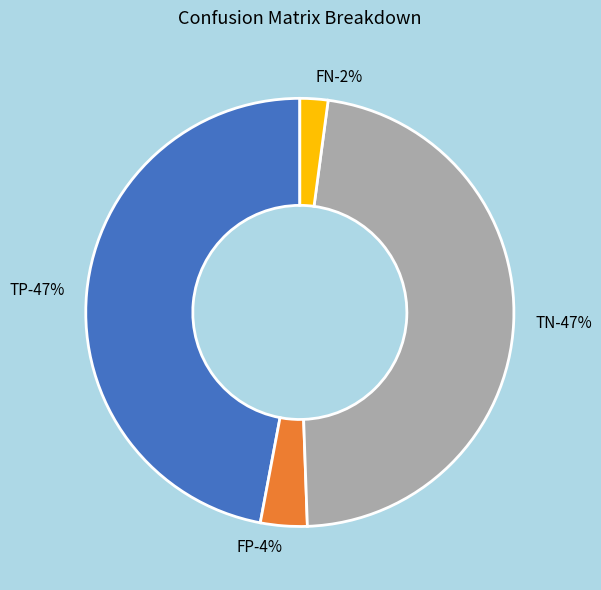

Is there a majority slice in this chart?

No